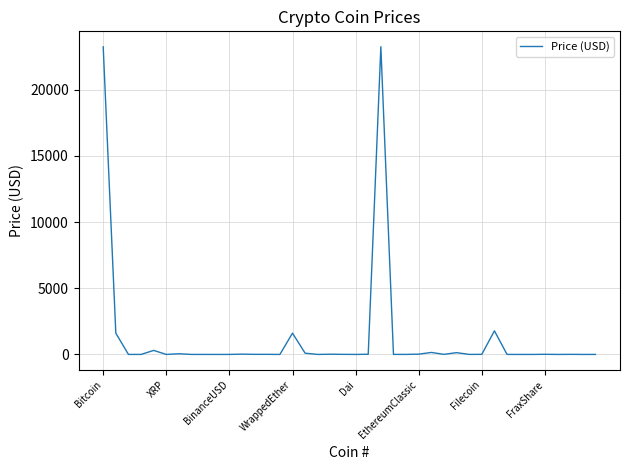

What is the greatest value displayed?

23245.6